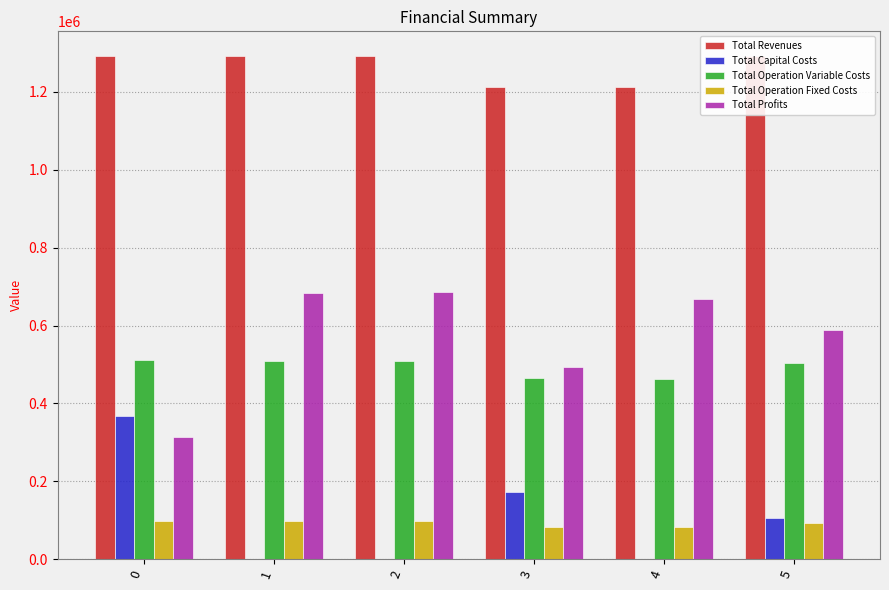

Reading left to right, what are all the values shown in this chart?

Total Revenues: 0=1290861.5	1=1290861.5	2=1290861.5	3=1213304.7	4=1213304.7	5=1290861.5
Total Capital Costs: 0=368896.0	1=0.0	2=0.0	3=173600.0	4=0.0	5=106400.0
Total Operation Variable Costs: 0=511795.5	1=510208.1	2=508618.5	3=464666.1	4=463245.0	5=503949.0
Total Operation Fixed Costs: 0=97346.0	1=97346.0	2=97346.0	3=81961.4	4=81961.4	5=93142.5
Total Profits: 0=312823.9	1=683307.4	2=684897.0	3=493077.3	4=668098.4	5=587369.9